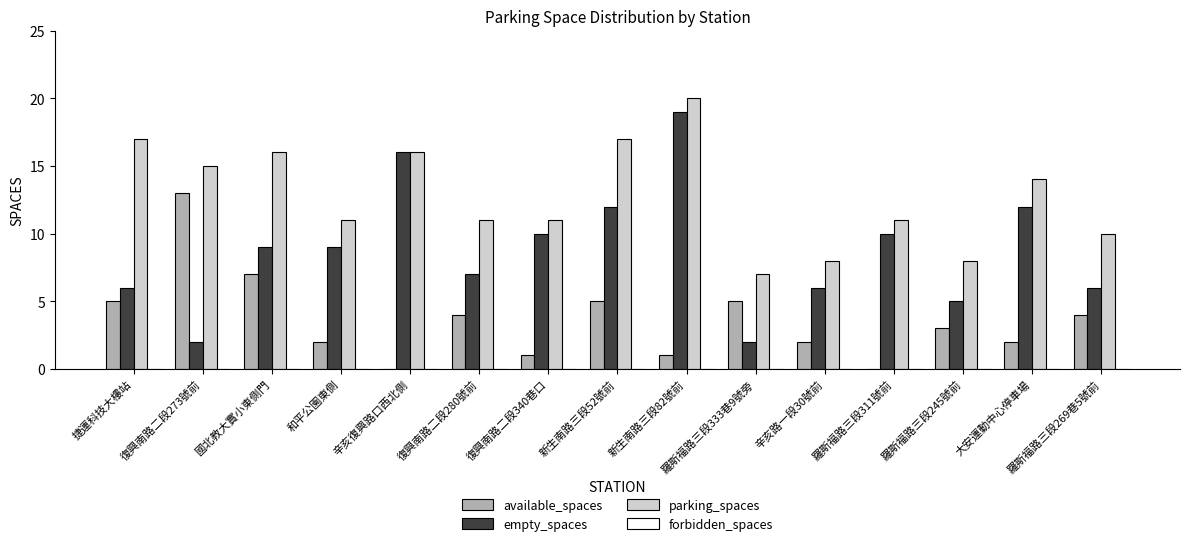

Which series has the largest range (max minus min)?

empty_spaces